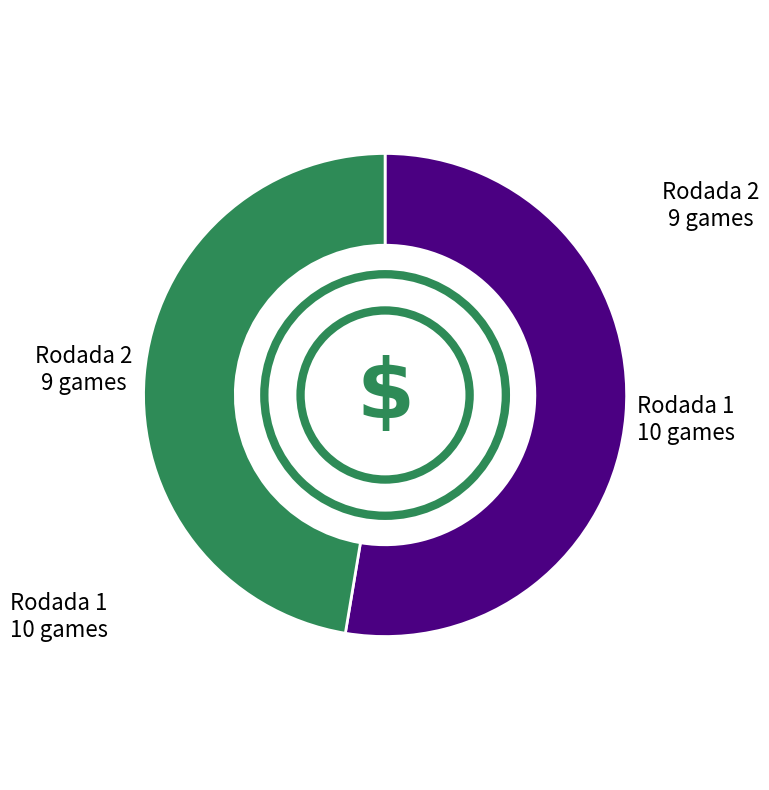

Does any single category account for the majority?

Yes